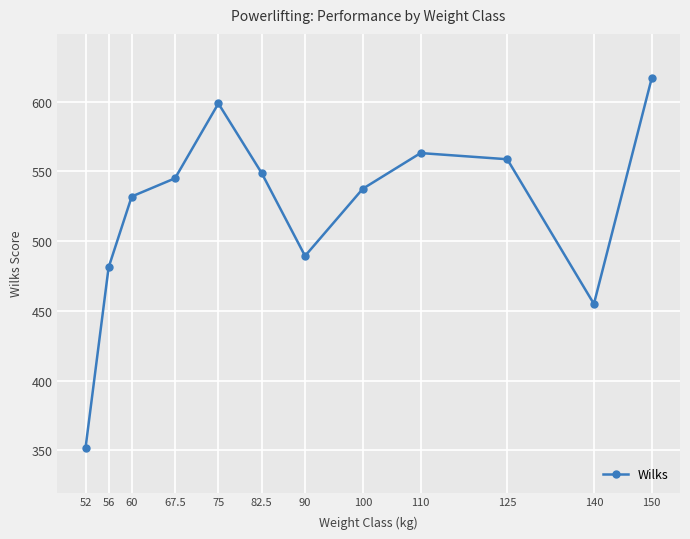

How many points are higher than both their immediate neighbors (excluding endpoints)?

2